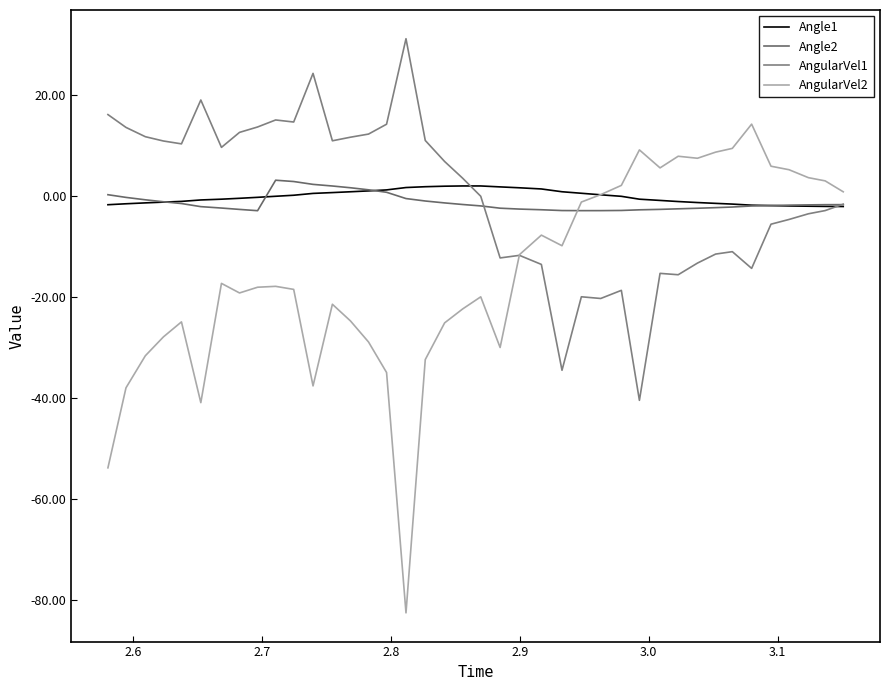

How many lines are shown in the chart?

4